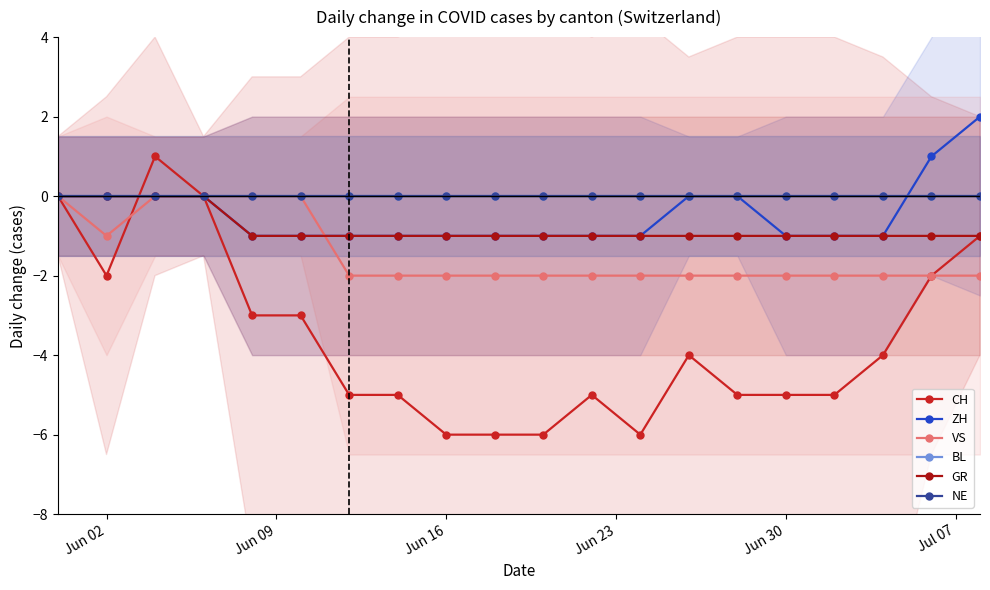

True or false: GR and BL intersect in this chart.

False